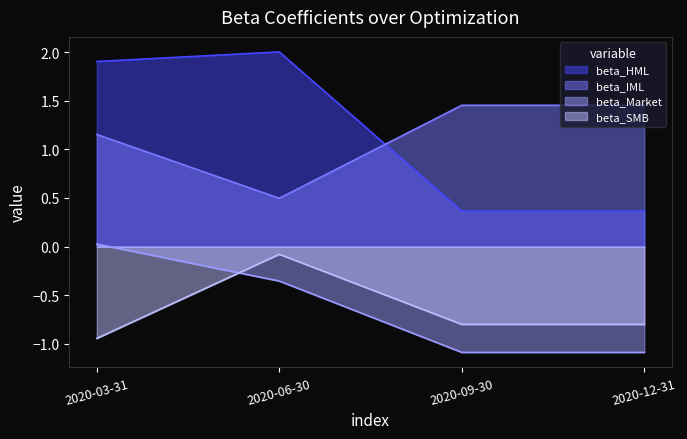

Which series has the widest spread of values?

beta_HML